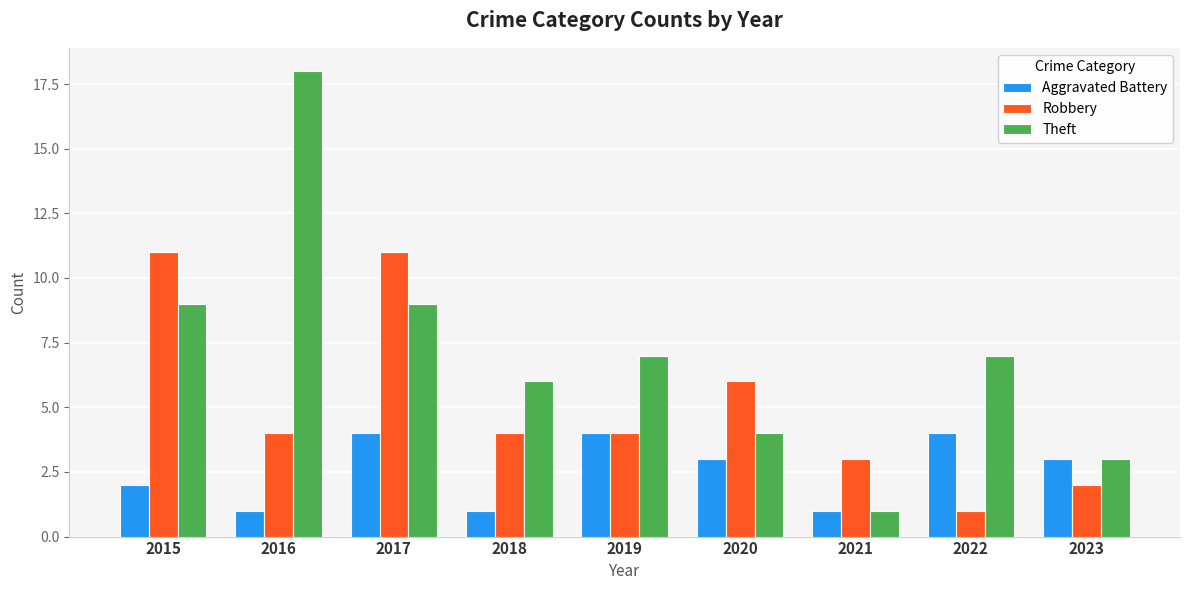

What is the spread (max minus min) of values at 2021?

2